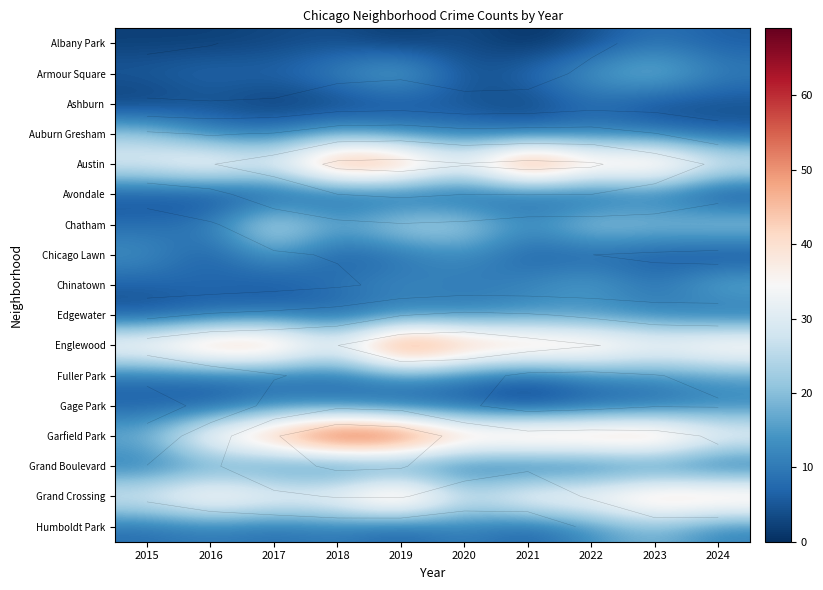

Which series has the largest total across all categories?

Garfield Park